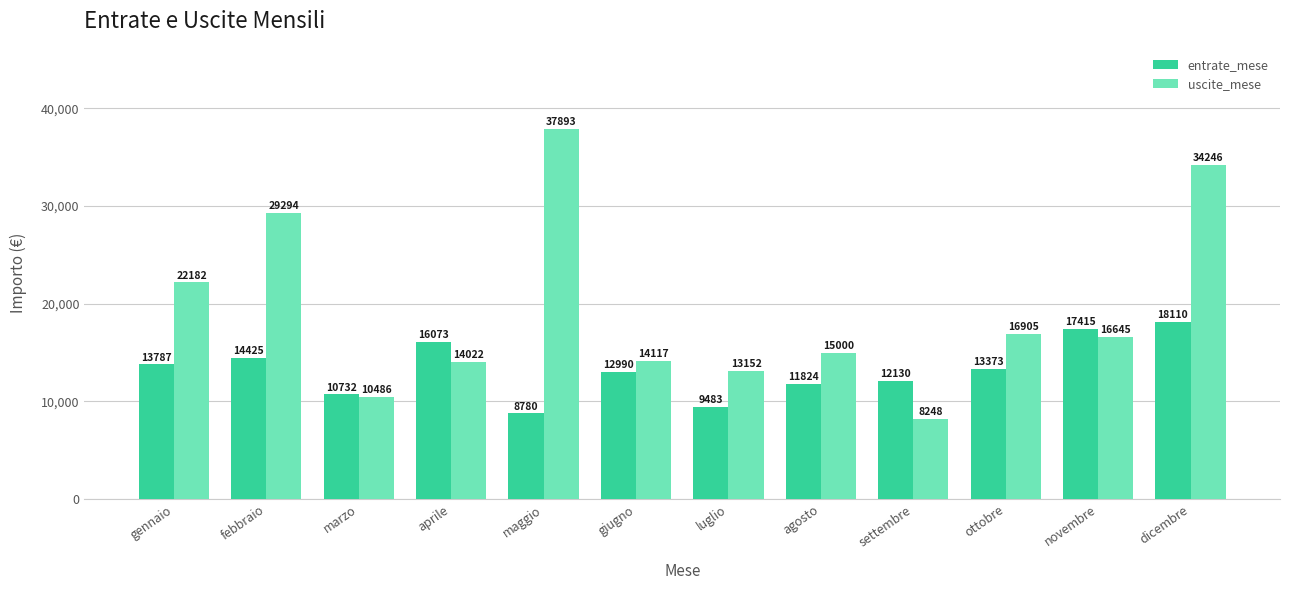

How many bars are there in total?

24